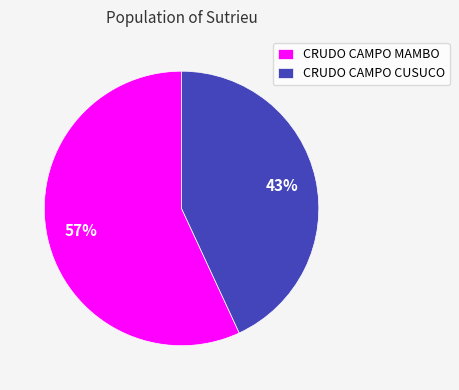

What percentage is the CRUDO CAMPO MAMBO slice, to the nearest percent?

57%